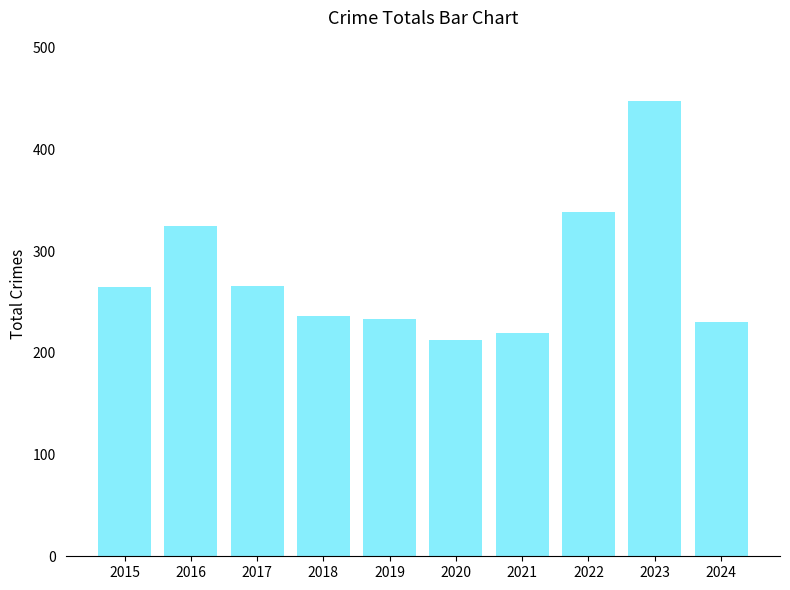

What is the difference between the maximum and minimum values?

235